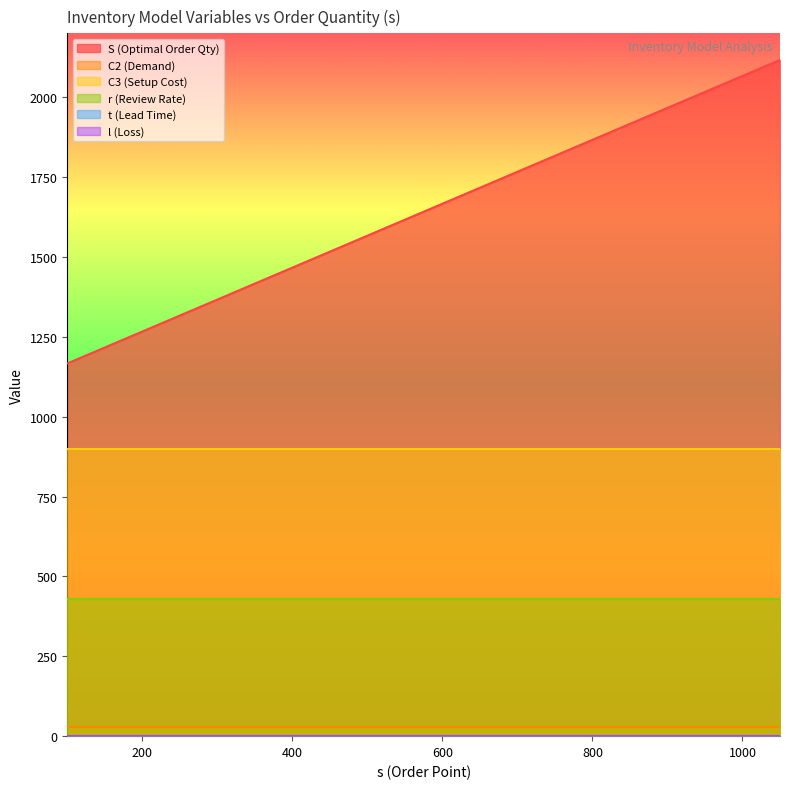

Between 500 and 850, which series saw the biggest shift?

S (Optimal Order Qty)